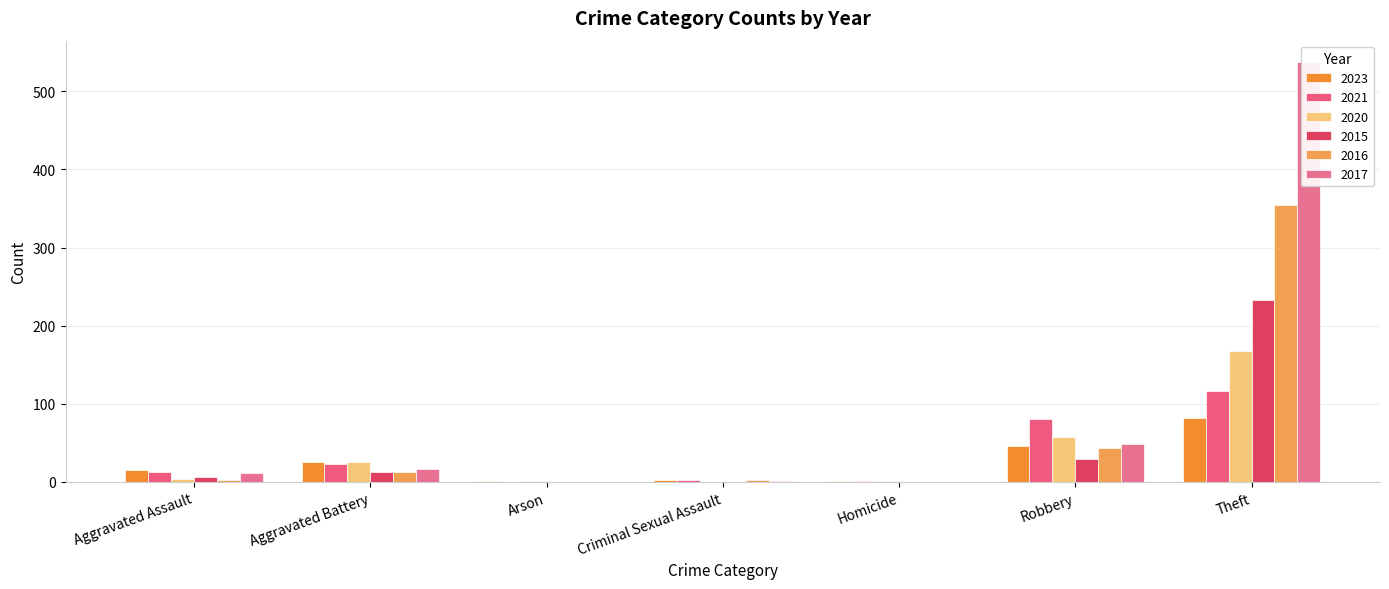

How many values in the 2021 series are below 13?

3